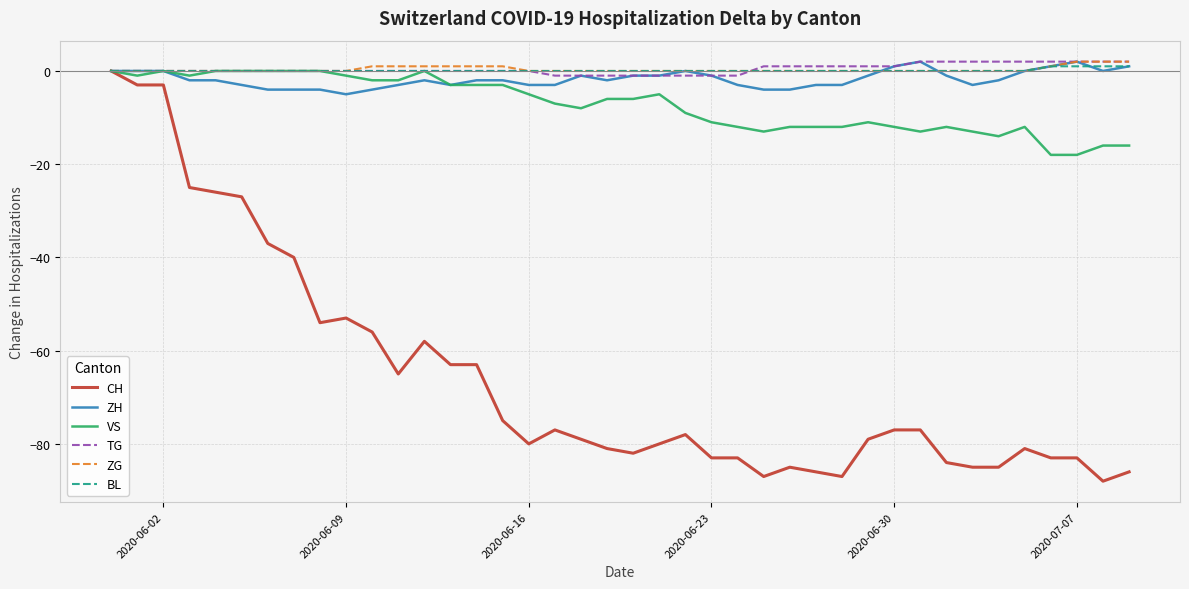

Which series has the widest spread of values?

CH